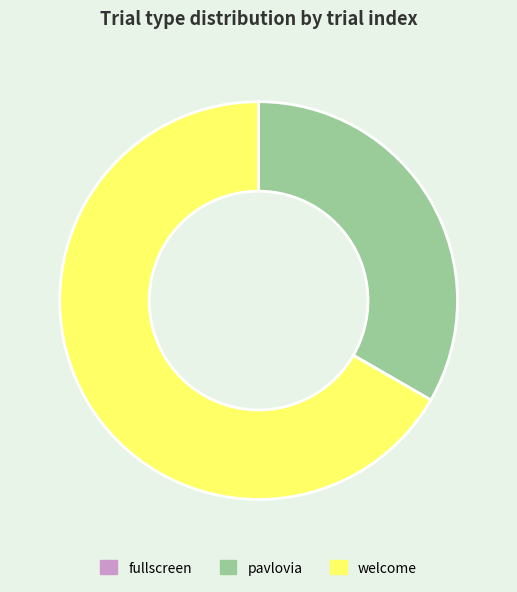

True or false: pavlovia accounts for 33% of the total.

True